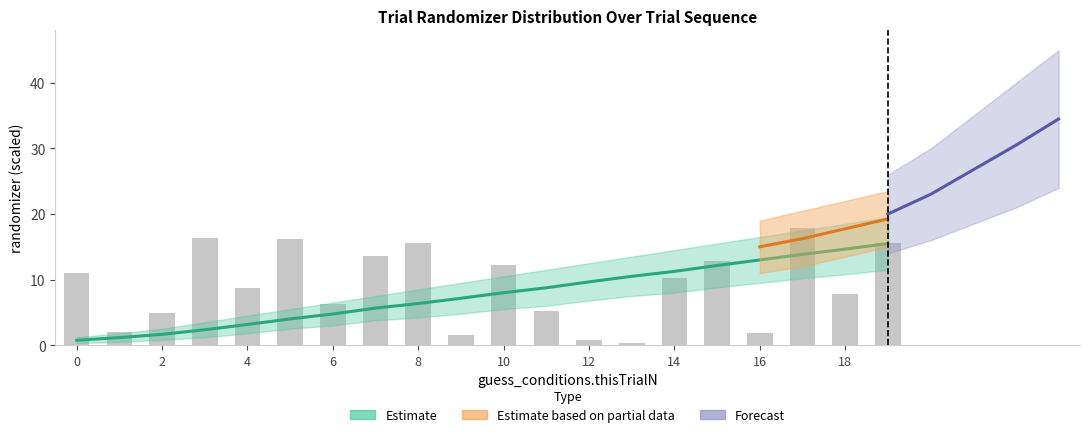

What is the greatest value displayed?

17.9